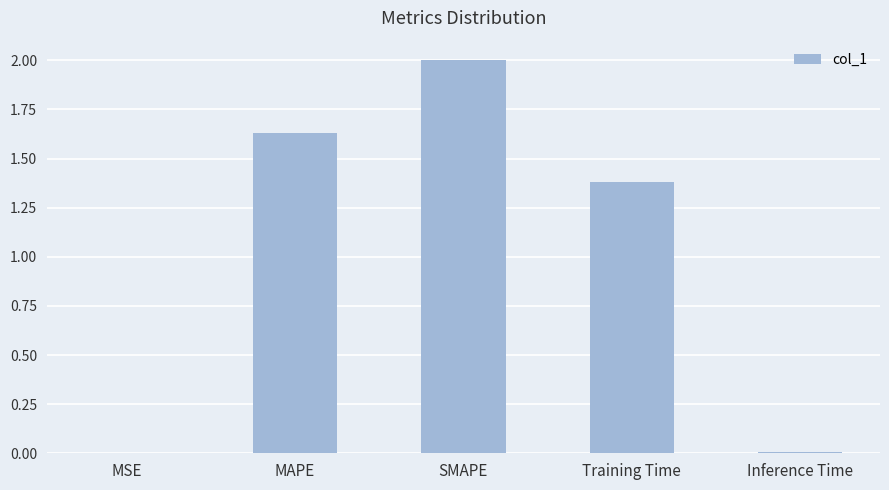

Where does the data first go above 1?

MAPE